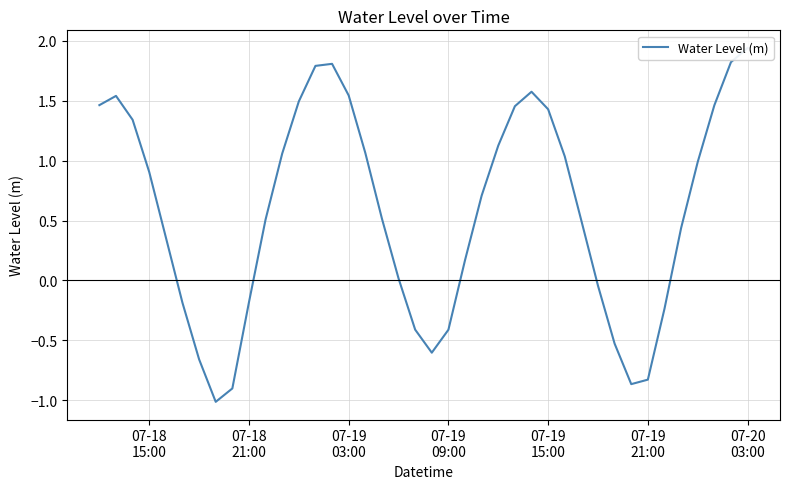

What is the difference between the maximum and minimum values?

3.0